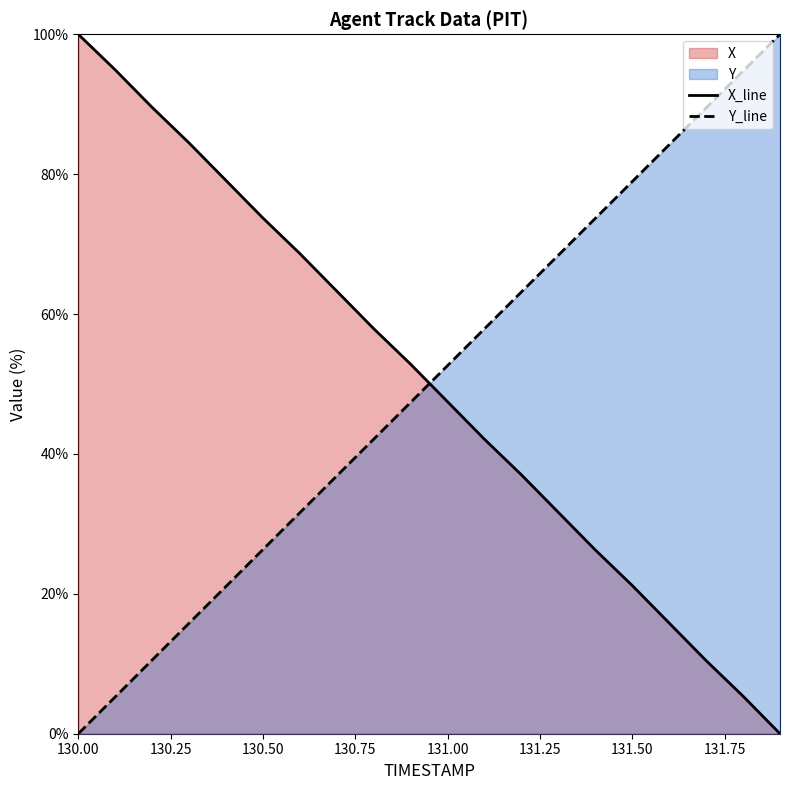

What is the total value across all series at 131.00?

100.1